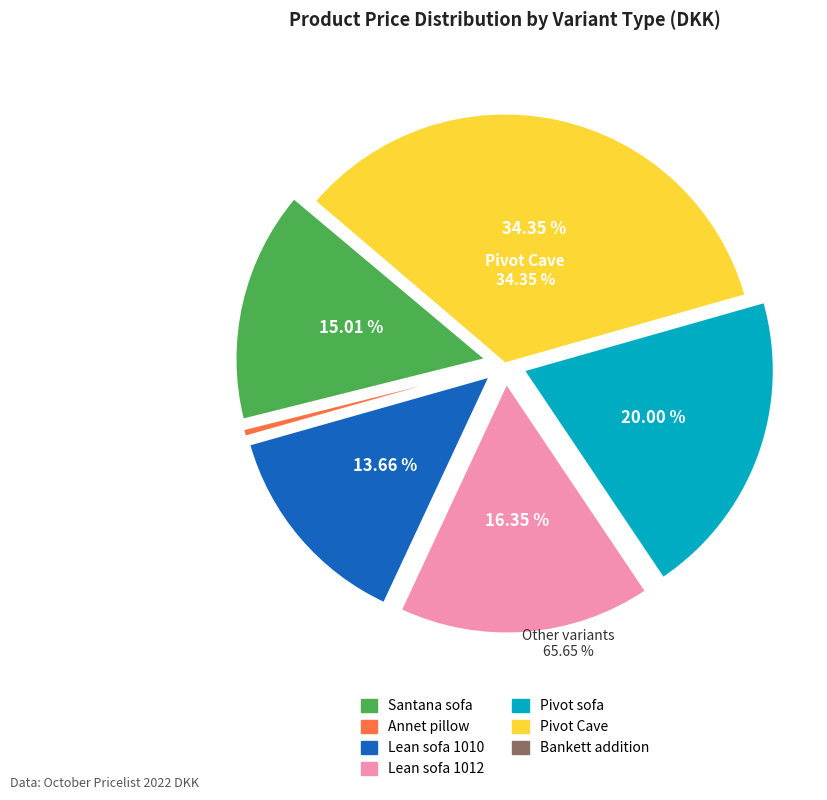

How many slices are in this pie chart?

7